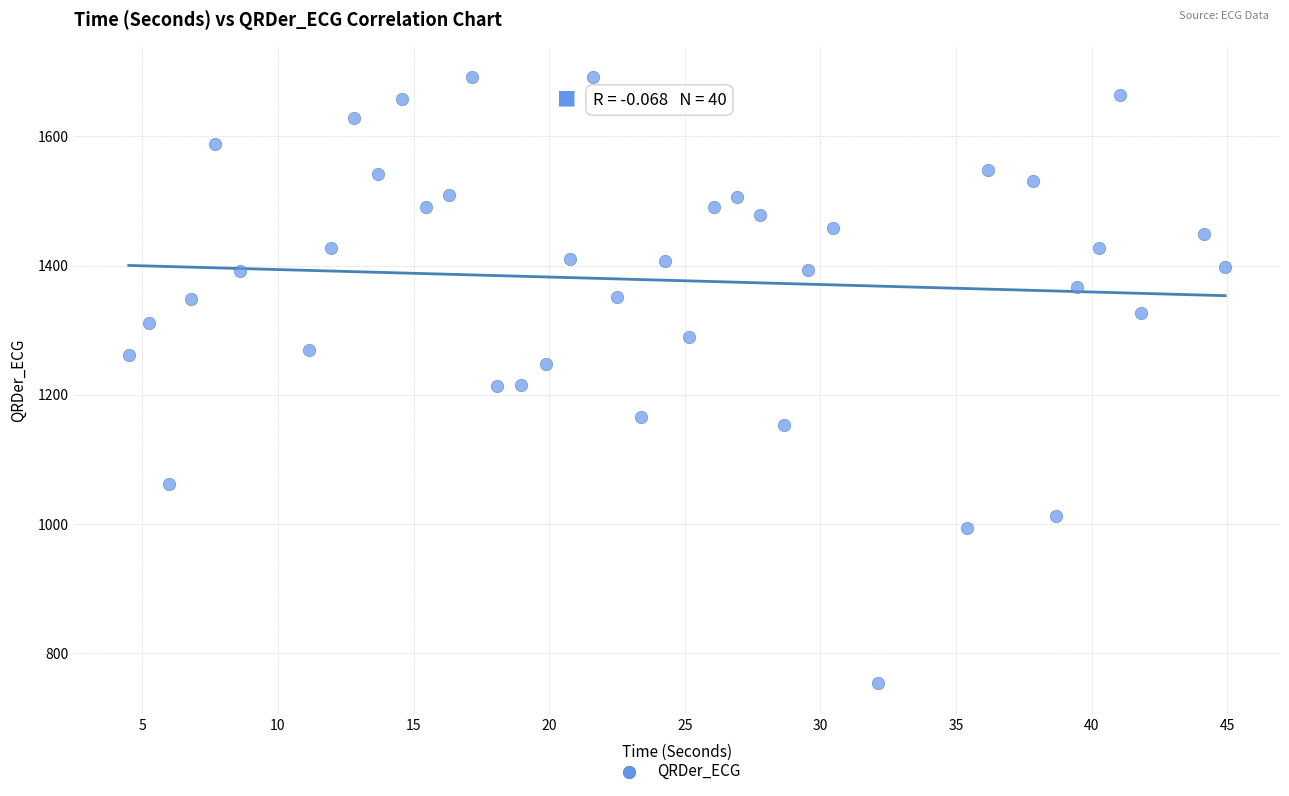

What is the range of Y values (max minus min)?

938.3